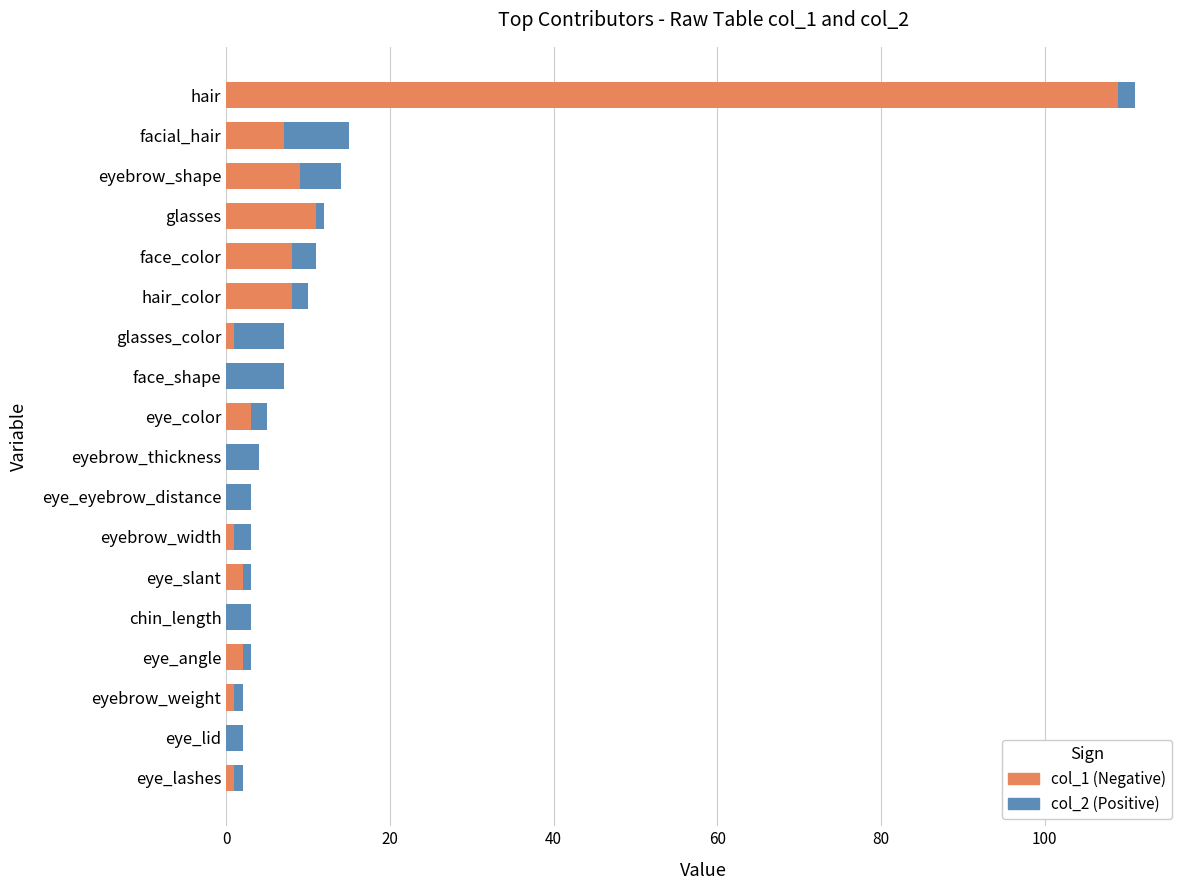

What is the maximum value shown in the chart?

111